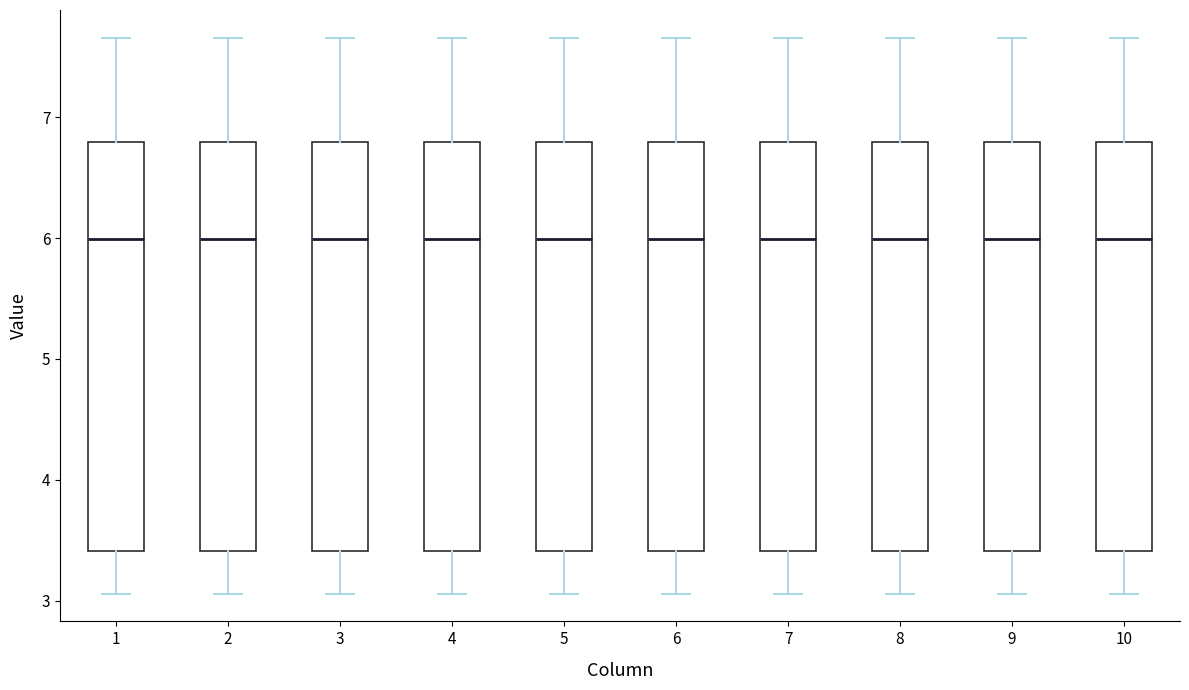

Reading left to right, read every box against the y-axis: the position of its median line, the range the box covers, and the ends of its whiskers. The values are not printed on the chart, so give them approximately, as read against the axis.

1: median 6.0, box 3.4 to 6.8, whiskers 3.1 to 7.7
2: median 6.0, box 3.4 to 6.8, whiskers 3.1 to 7.7
3: median 6.0, box 3.4 to 6.8, whiskers 3.1 to 7.7
4: median 6.0, box 3.4 to 6.8, whiskers 3.1 to 7.7
5: median 6.0, box 3.4 to 6.8, whiskers 3.1 to 7.7
6: median 6.0, box 3.4 to 6.8, whiskers 3.1 to 7.7
7: median 6.0, box 3.4 to 6.8, whiskers 3.1 to 7.7
8: median 6.0, box 3.4 to 6.8, whiskers 3.1 to 7.7
9: median 6.0, box 3.4 to 6.8, whiskers 3.1 to 7.7
10: median 6.0, box 3.4 to 6.8, whiskers 3.1 to 7.7